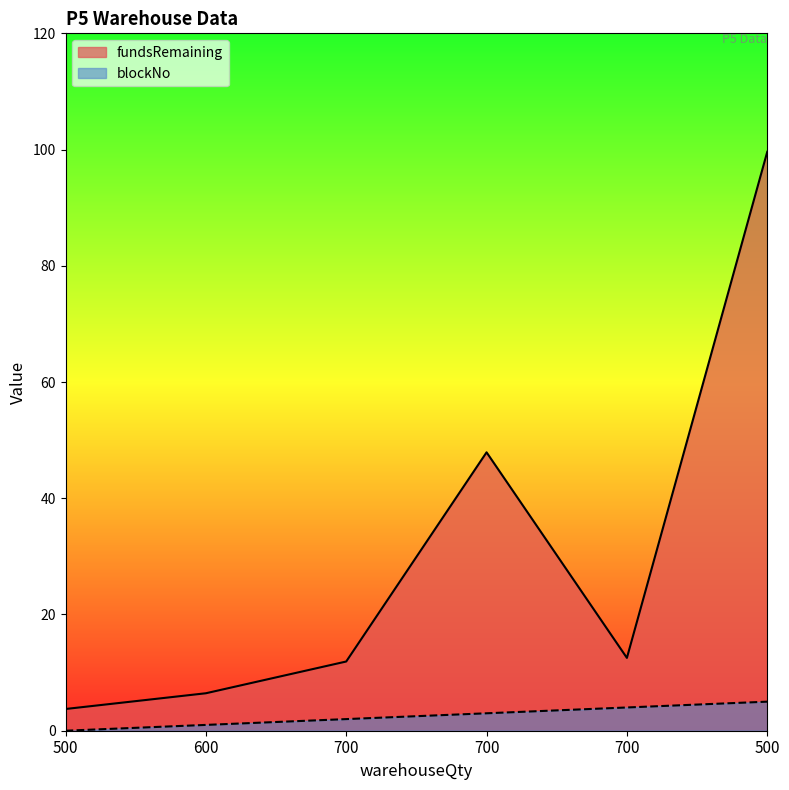

Which series has the largest range (max minus min)?

fundsRemaining